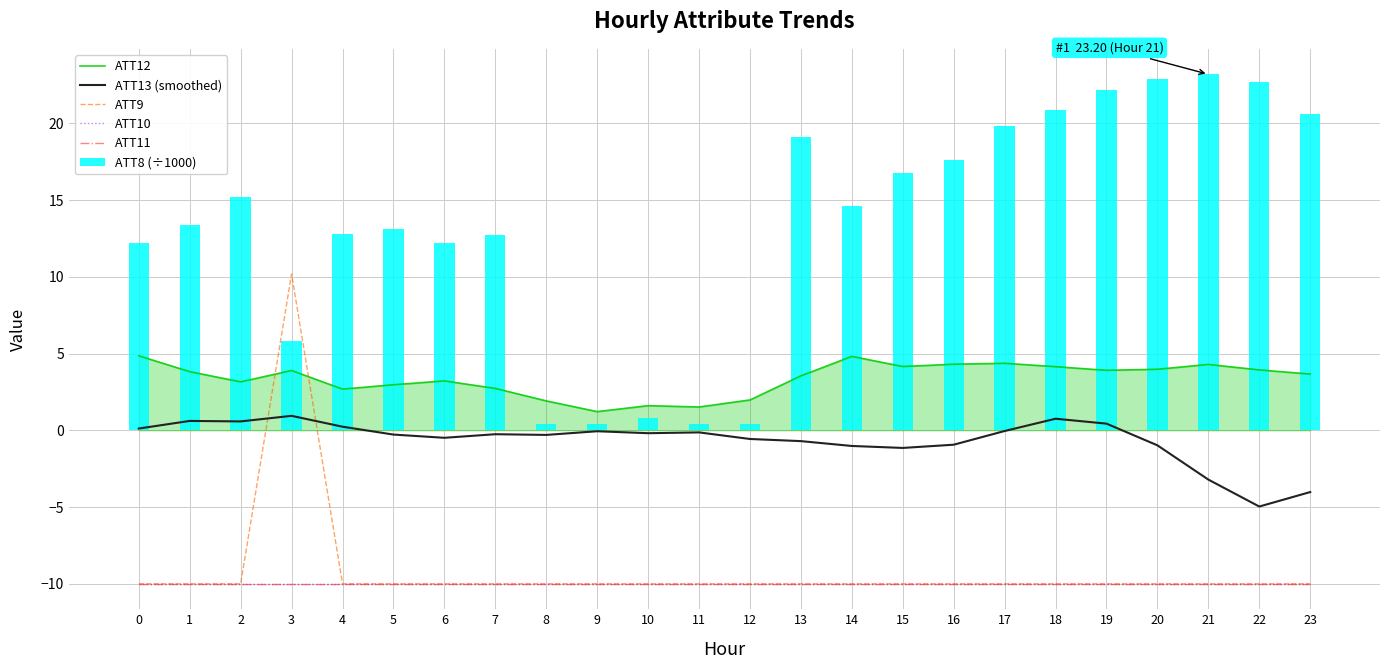

What is the value of the ATT10 bar at the 23rd from the left?

-10.0